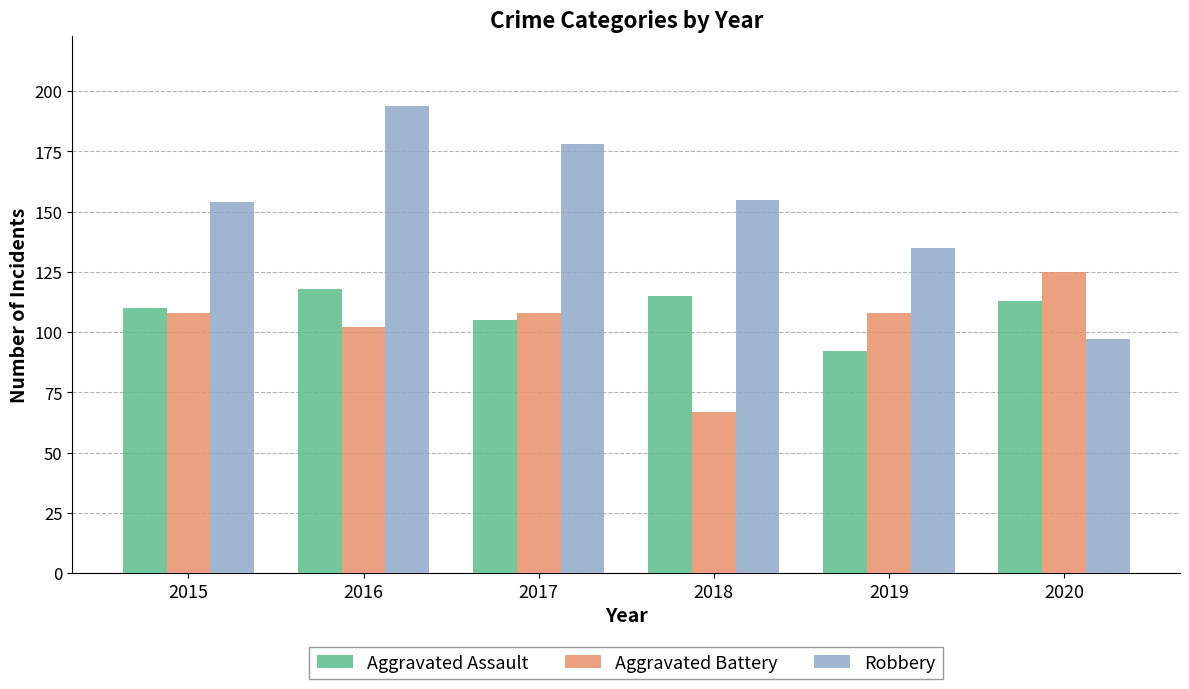

At which label is Aggravated Battery closest to 96?

2016